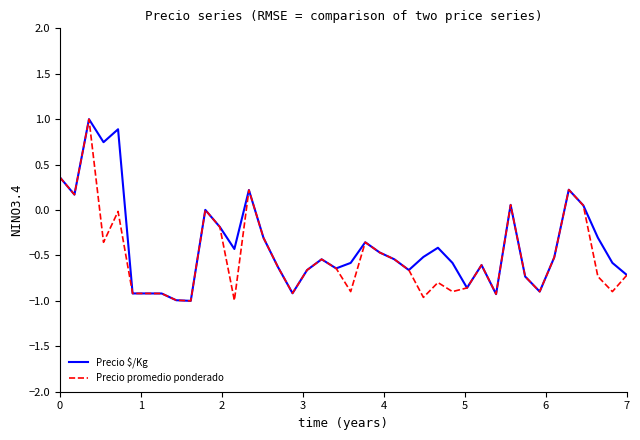

What are all the series names shown in the legend?

Precio $/Kg, Precio promedio ponderado